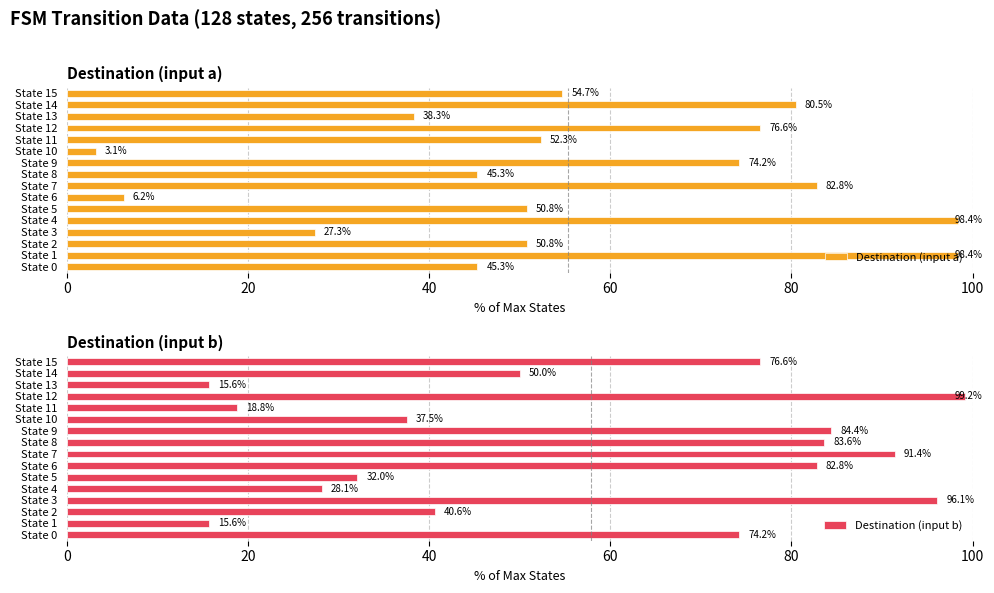

How many bars are there in total?

32